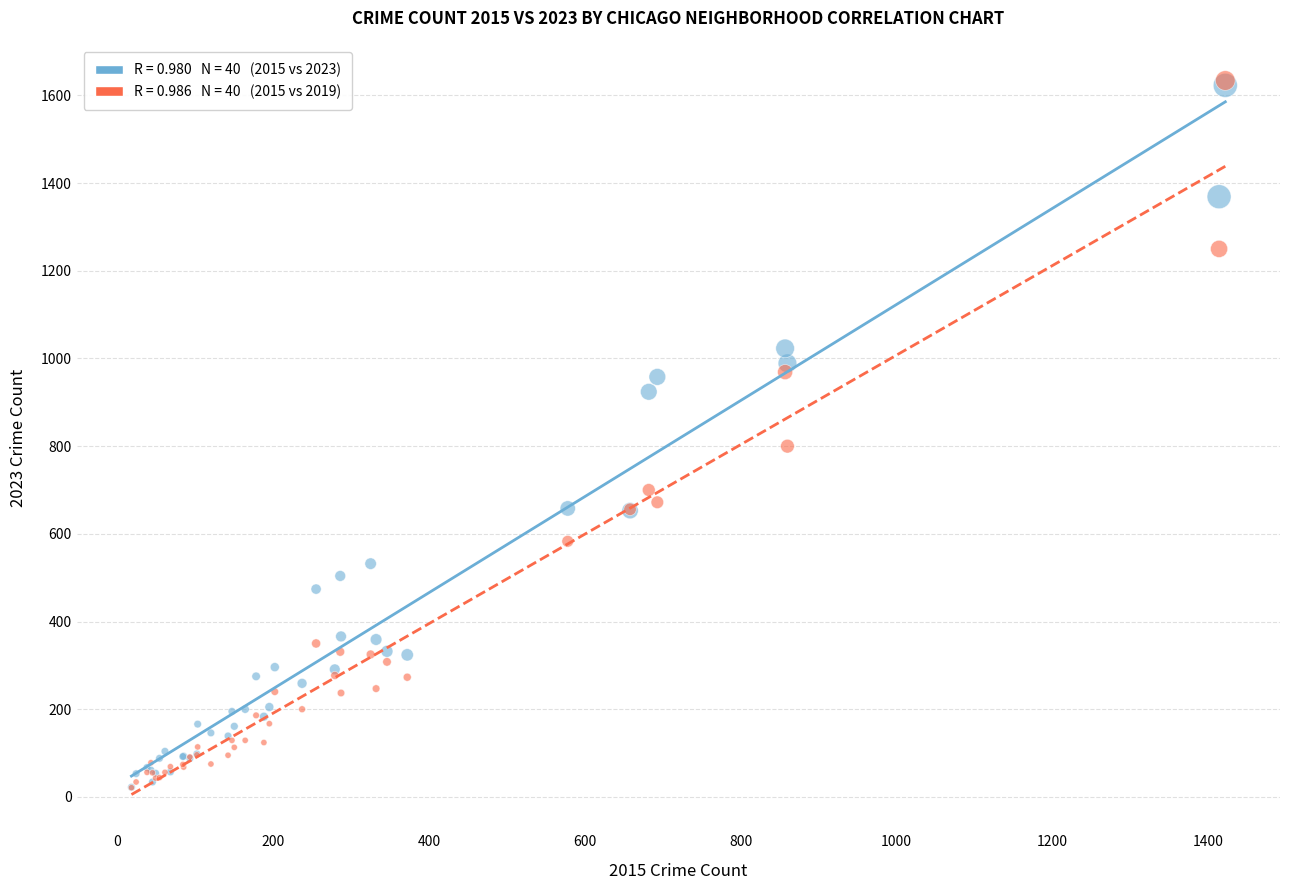

Across all series, what Y value is closest to 827?

800